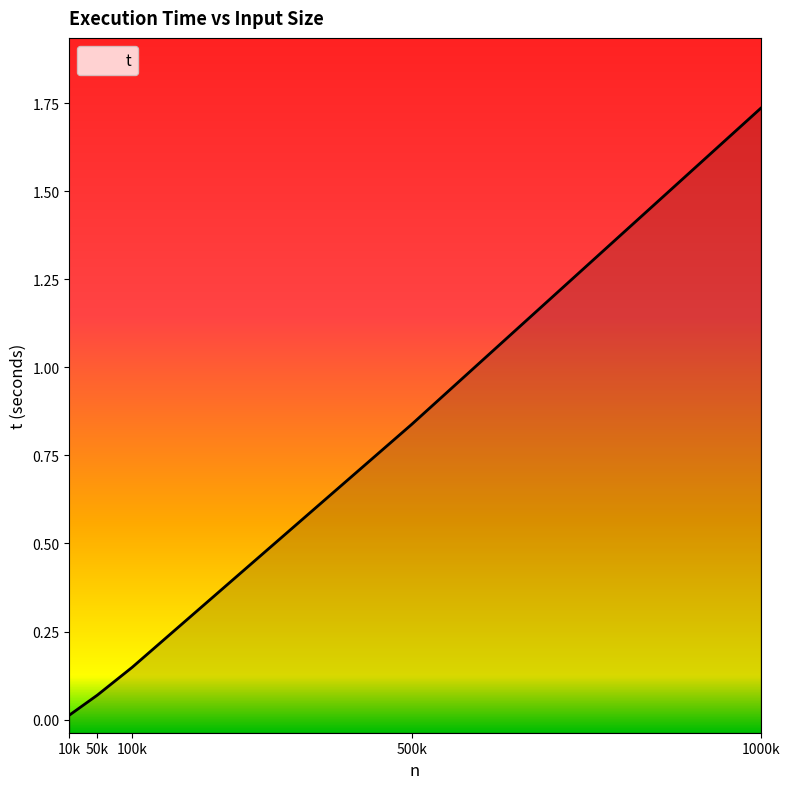

What is the approximate value at 1000k?

1.7